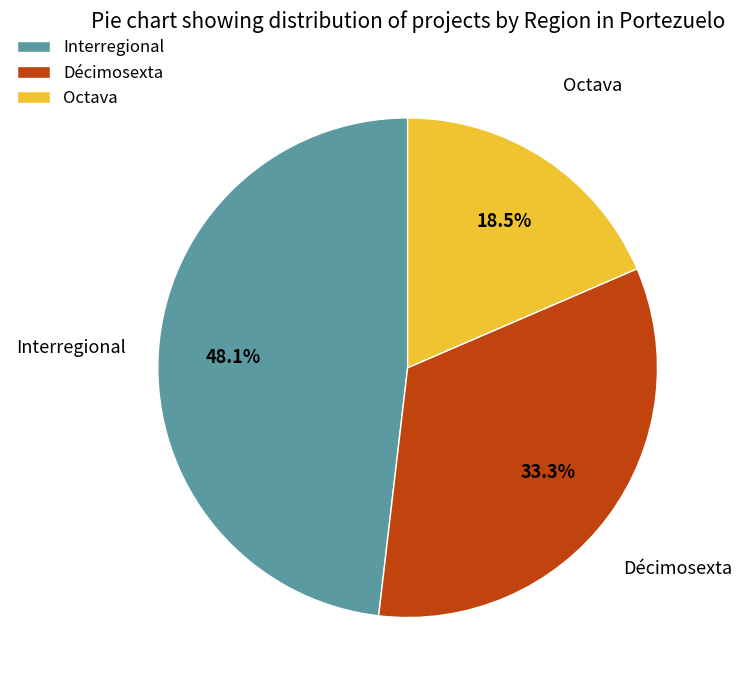

Is there a majority slice in this chart?

No